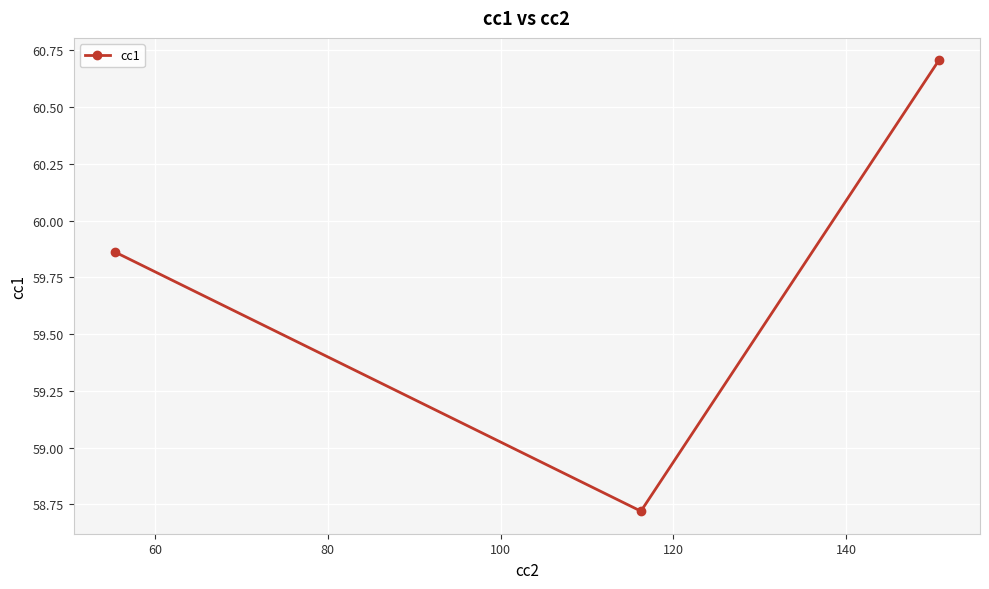

What is the sum of all values?

179.3